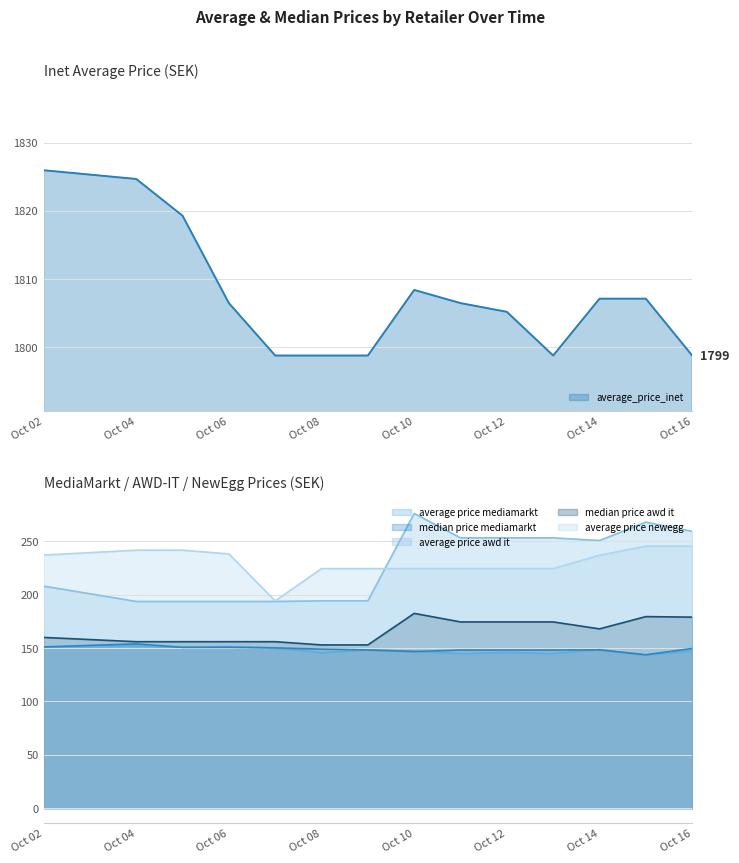

Is it true that average price awd it equals 276.1 at Oct 10?

True